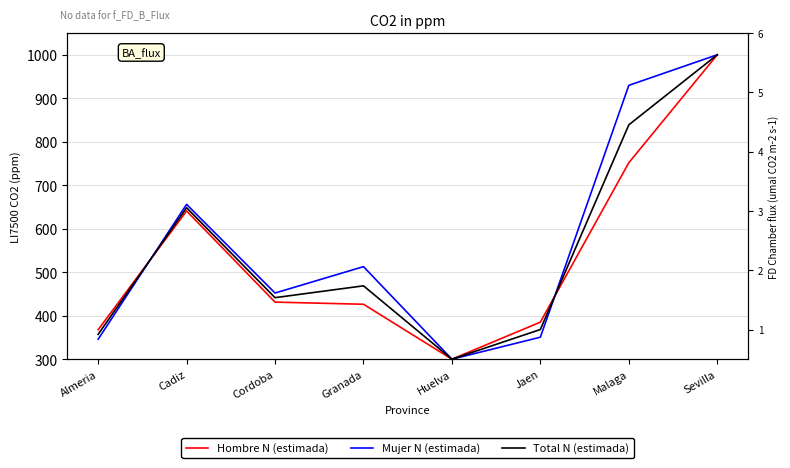

What are all the series names shown in the legend?

Hombre N (estimada), Mujer N (estimada), Total N (estimada)